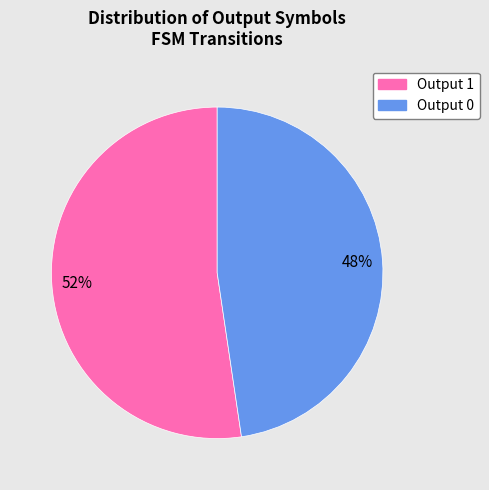

To the nearest percent, what is the average slice percentage?

50%